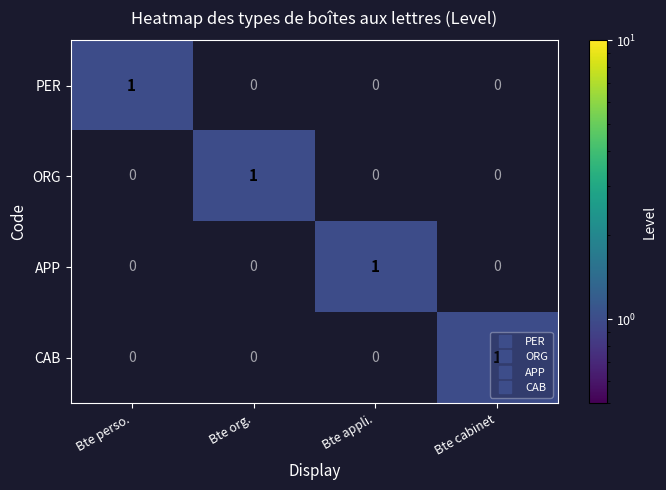

What is the maximum value shown in the chart?

1